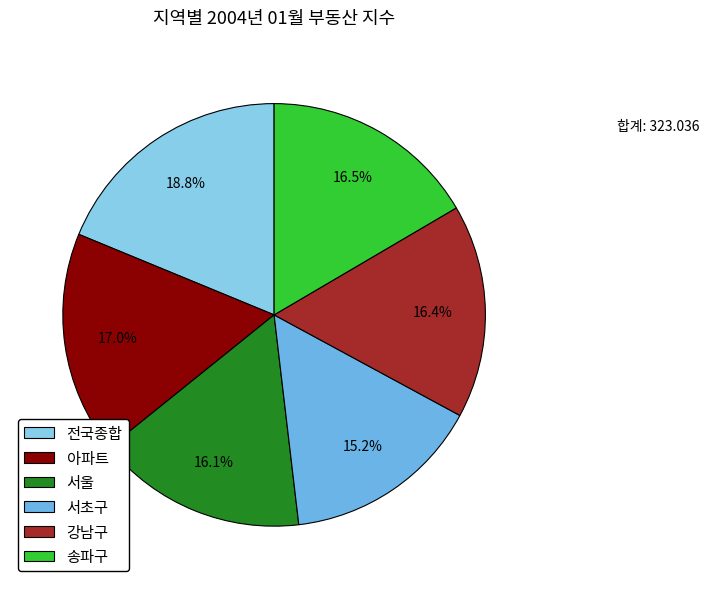

Count the number of slices in the pie.

6